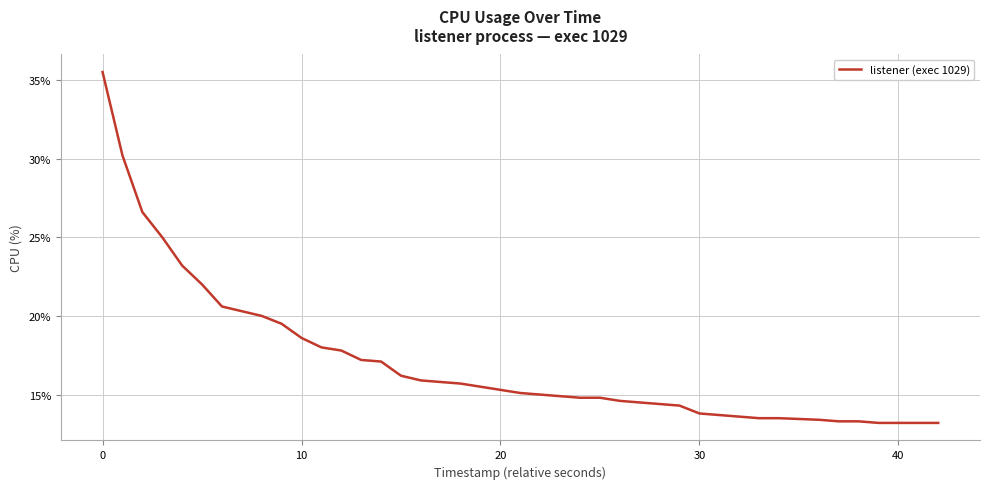

What is the smallest value displayed?

13.2